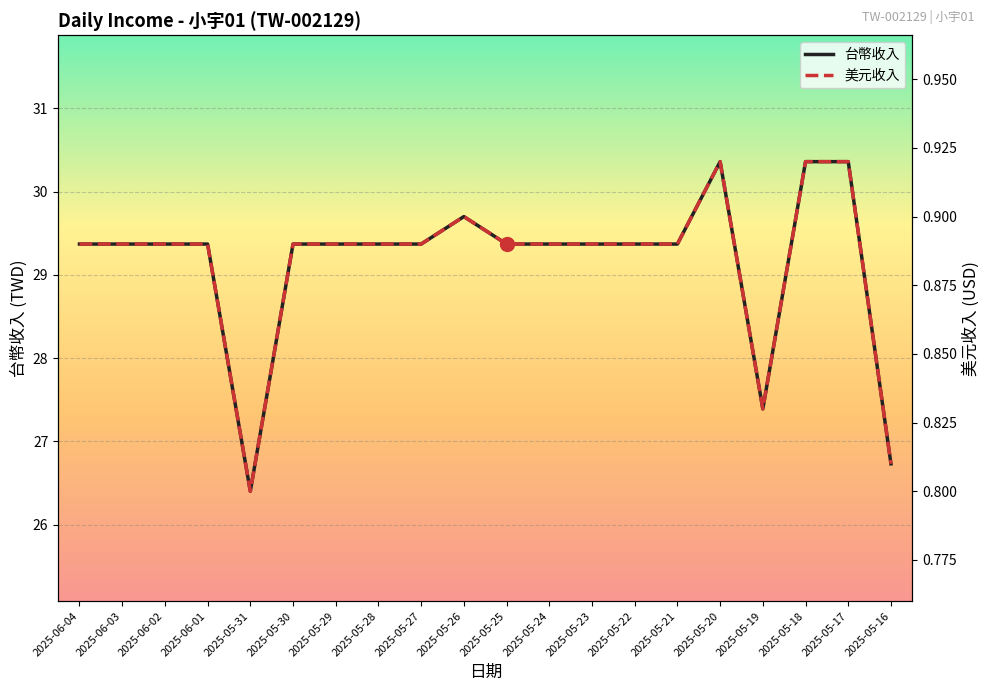

In 台幣收入, how many points are higher than both neighbors (excluding endpoints)?

2